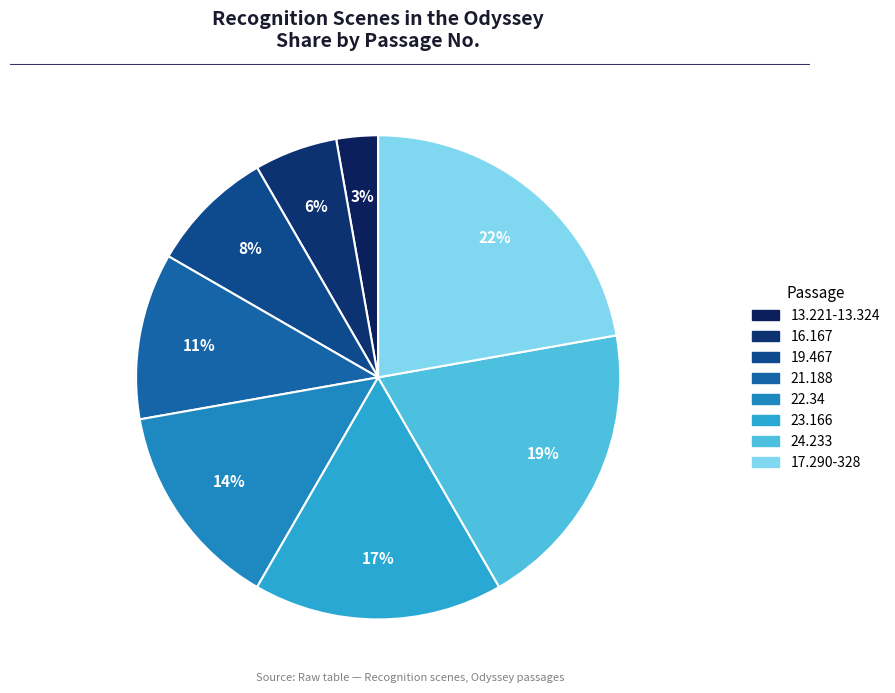

To the nearest percent, what portion does 17.290-328 represent?

22%